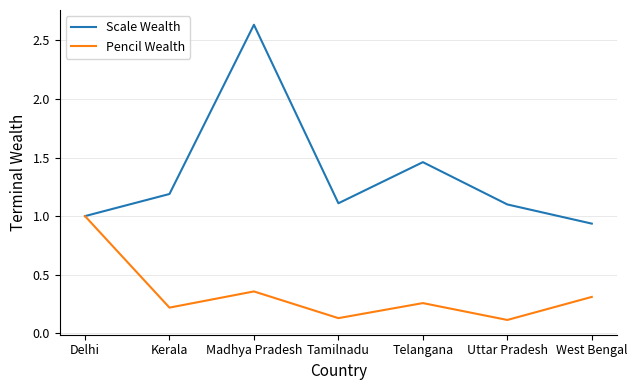

The value of Pencil Wealth at Tamilnadu is 0.1. True or false?

True